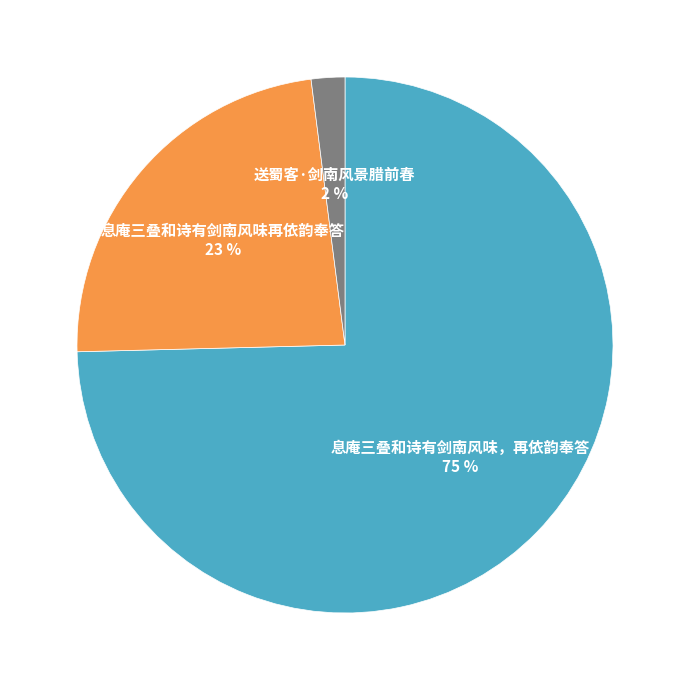

Does 送蜀客·剑南风景腊前春 represent more than half of the total?

No